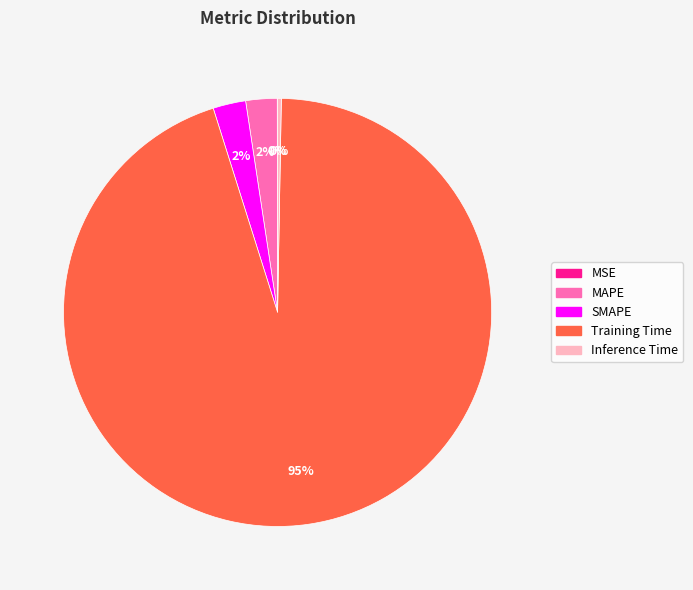

Is there any slice that represents more than half of the pie?

Yes